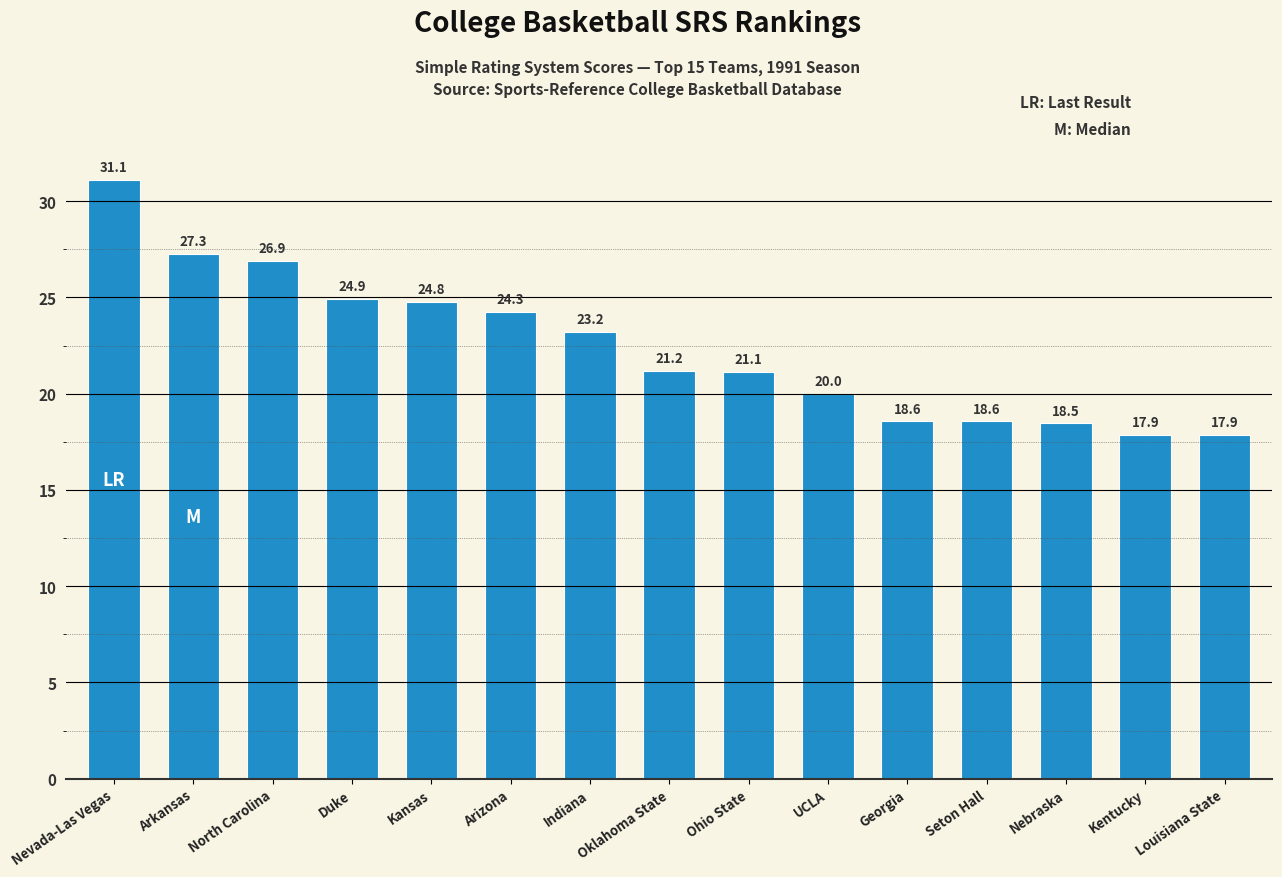

What position from the left is UCLA?

10